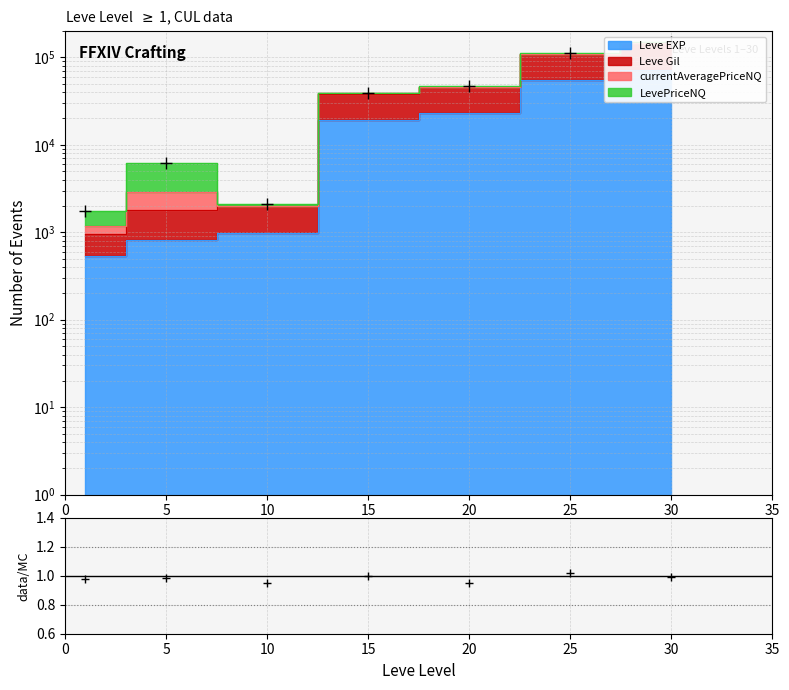

At which category is the sum across all series the highest?

30